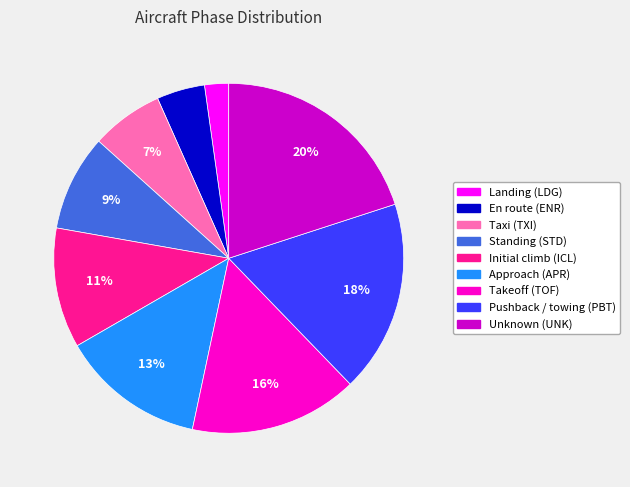

The Standing (STD) slice represents 9% of the pie. True or false?

True